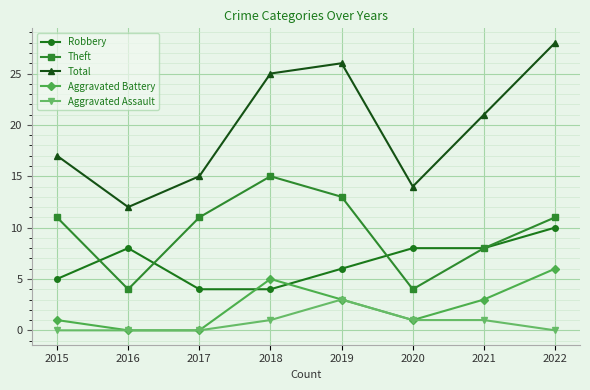

The Theft series shows 3 at 2021. True or false?

False